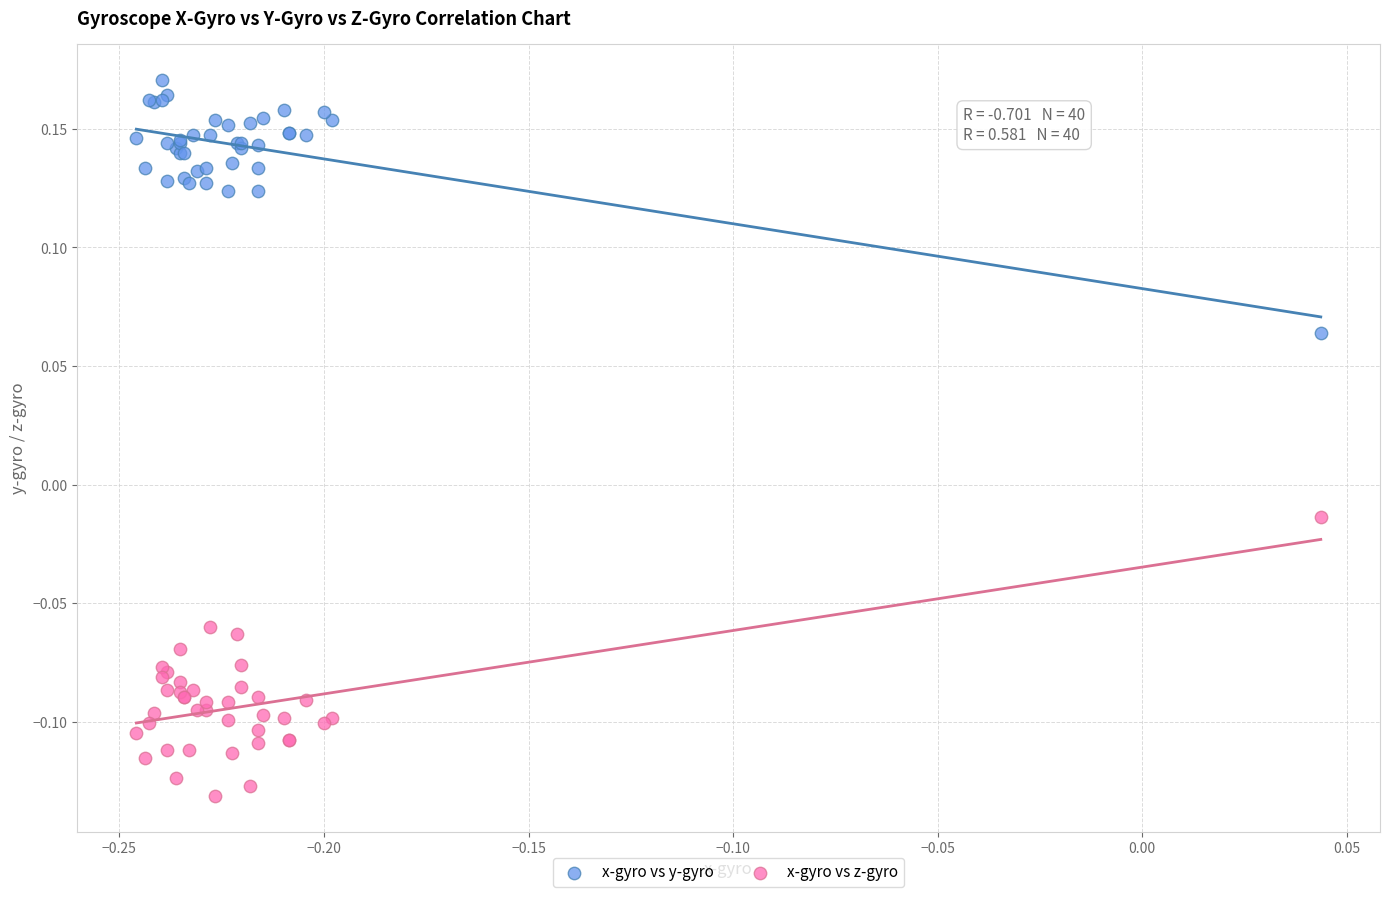

What is the X range (max minus min) for the scatter plot?

0.3